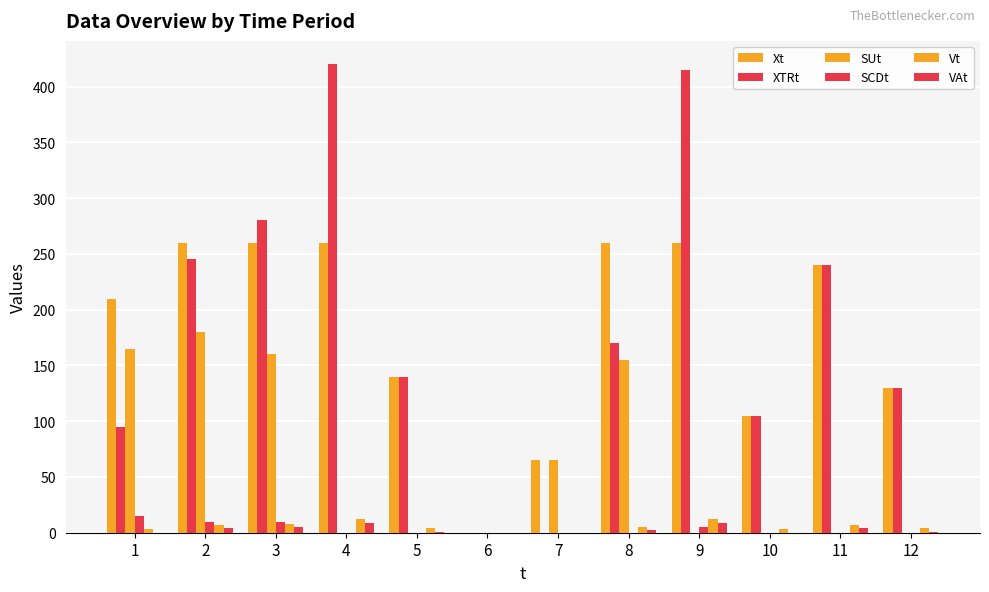

How many distinct data groups are displayed?

6